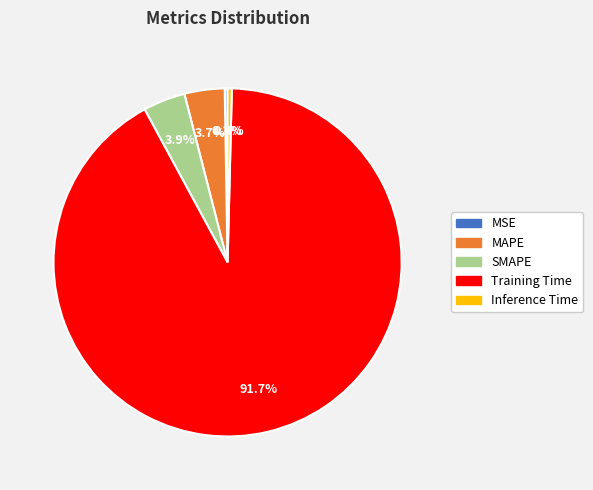

What is the largest slice in the pie chart?

Training Time